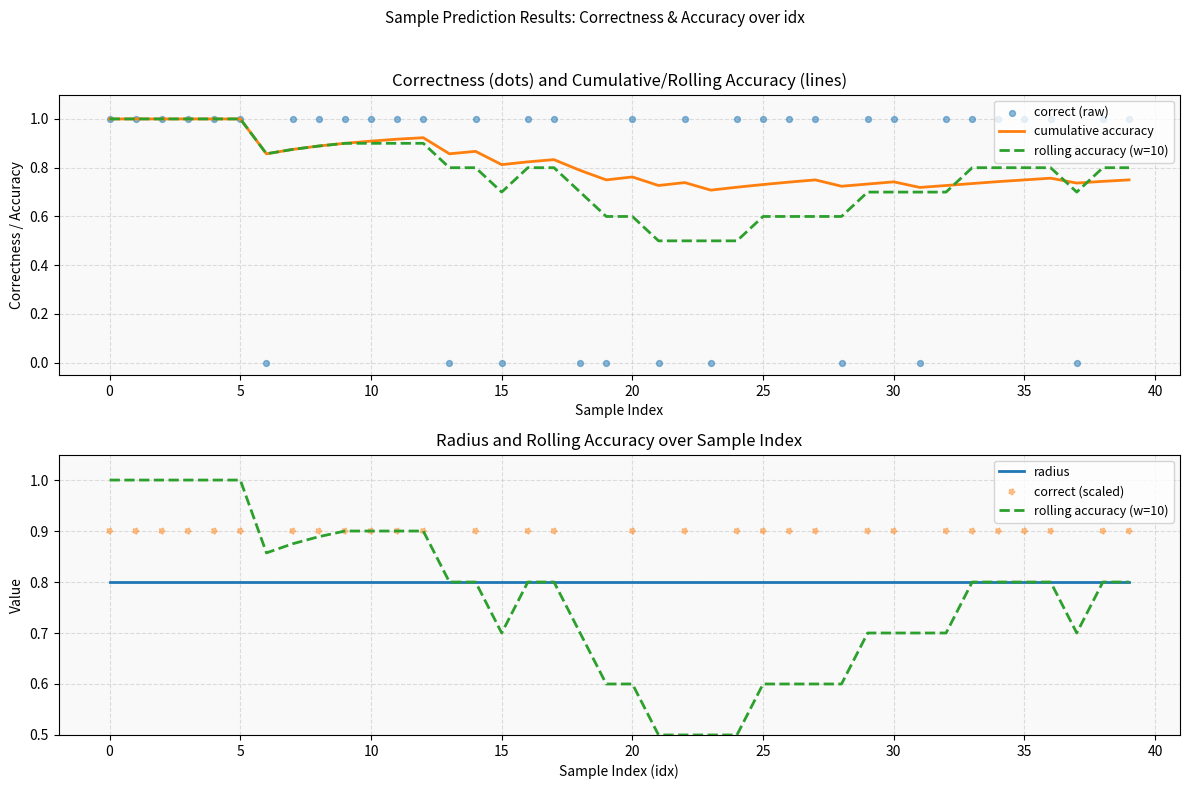

Which series has the largest total across all categories?

cumulative accuracy